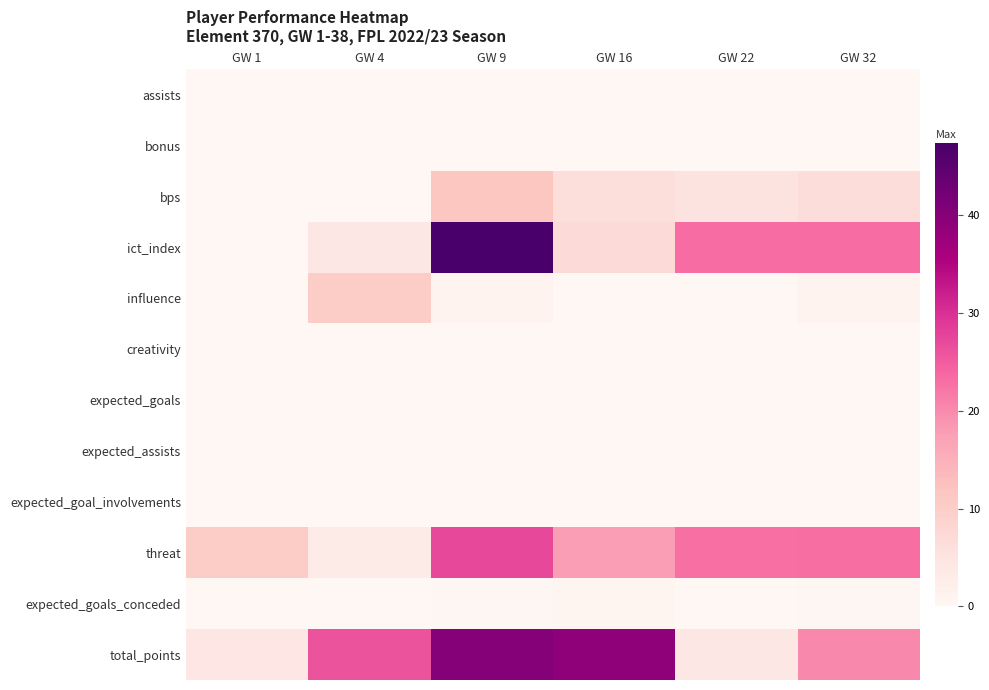

Reading right to left, extract all data points from this chart.

assists: GW 32=0.0	GW 22=0.0	GW 16=0.0	GW 9=0.0	GW 4=0.0	GW 1=0.0
bonus: GW 32=0.0	GW 22=0.0	GW 16=0.0	GW 9=0.0	GW 4=0.0	GW 1=0.0
bps: GW 32=6.6	GW 22=5.0	GW 16=6.4	GW 9=11.5	GW 4=0.0	GW 1=0.0
ict_index: GW 32=23.2	GW 22=23.2	GW 16=7.2	GW 9=47.4	GW 4=3.9	GW 1=0.0
influence: GW 32=1.0	GW 22=0.0	GW 16=0.0	GW 9=1.0	GW 4=10.2	GW 1=0.0
creativity: GW 32=0.0	GW 22=0.0	GW 16=0.0	GW 9=0.0	GW 4=0.0	GW 1=0.0
expected_goals: GW 32=0.0	GW 22=0.0	GW 16=0.0	GW 9=0.0	GW 4=0.0	GW 1=0.0
expected_assists: GW 32=0.0	GW 22=0.0	GW 16=0.0	GW 9=0.0	GW 4=0.0	GW 1=0.0
expected_goal_involvements: GW 32=0.0	GW 22=0.0	GW 16=0.0	GW 9=0.0	GW 4=0.0	GW 1=0.0
threat: GW 32=23.0	GW 22=22.9	GW 16=17.8	GW 9=27.4	GW 4=3.1	GW 1=10.3
expected_goals_conceded: GW 32=0.2	GW 22=0.0	GW 16=0.4	GW 9=0.2	GW 4=0.2	GW 1=0.0
total_points: GW 32=20.0	GW 22=4.0	GW 16=39.0	GW 9=40.0	GW 4=26.0	GW 1=4.4